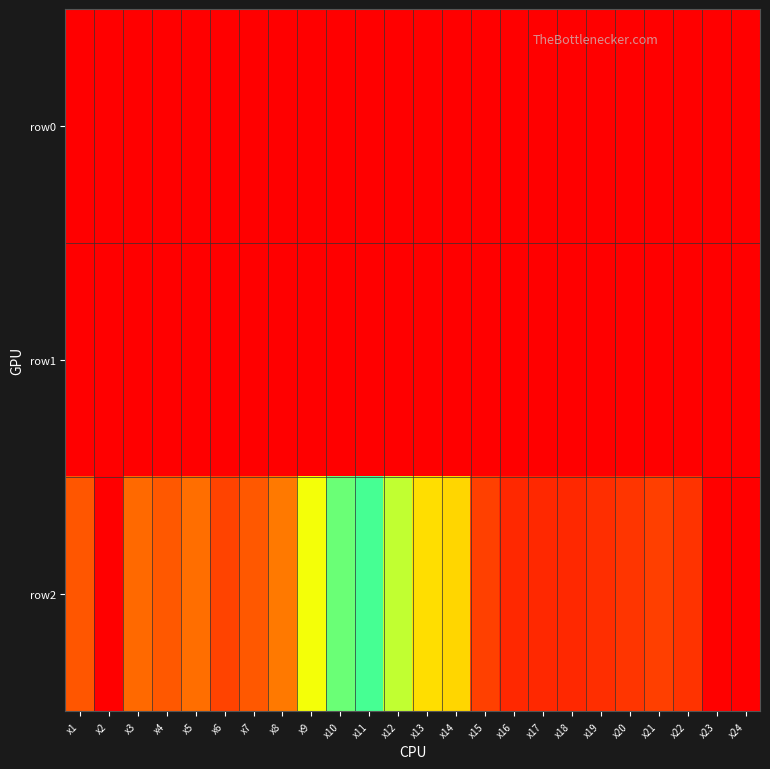

Reading left to right, list all the values displayed in this chart.

row0: x1=0	x2=0	x3=0	x4=0	x5=0	x6=0	x7=0	x8=0	x9=0	x10=0	x11=0	x12=0	x13=0	x14=0	x15=0	x16=0	x17=0	x18=0	x19=0	x20=0	x21=0	x22=0	x23=0	x24=0
row1: x1=0	x2=0	x3=0	x4=0	x5=0	x6=0	x7=0	x8=0	x9=0	x10=0	x11=0	x12=0	x13=0	x14=0	x15=0	x16=0	x17=0	x18=0	x19=0	x20=0	x21=0	x22=0	x23=0	x24=0
row2: x1=1460	x2=10245	x3=1756	x4=1498	x5=1813	x6=1138	x7=1481	x8=1934	x9=3484	x10=4408	x11=4661	x12=3832	x13=3054	x14=2980	x15=1081	x16=697	x17=699	x18=695	x19=790	x20=909	x21=1070	x22=867	x23=26	x24=0